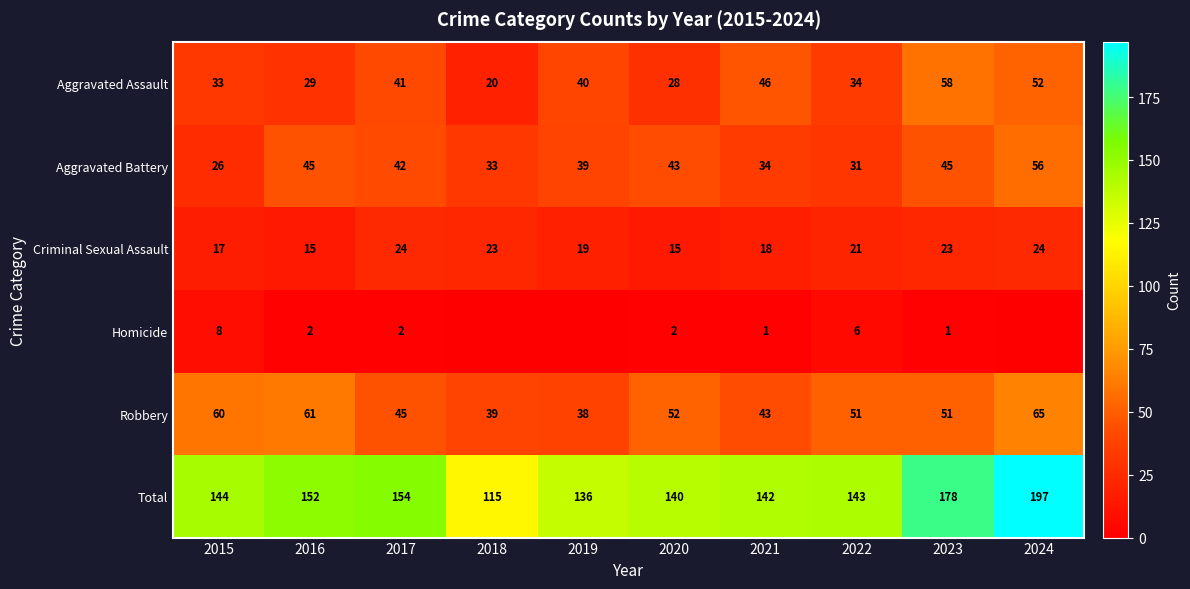

What is the total value across all series at 2024?

394